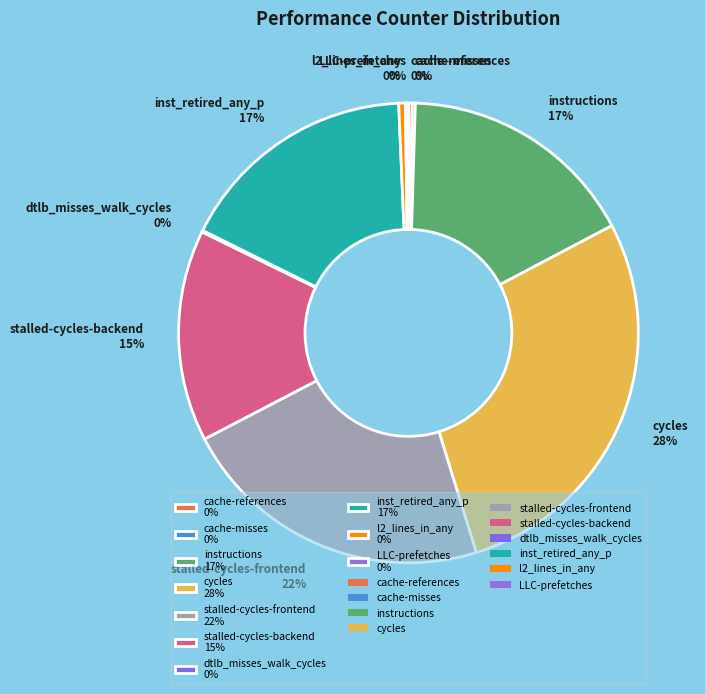

To the nearest percent, what portion does stalled-cycles-frontend 22% represent?

22%